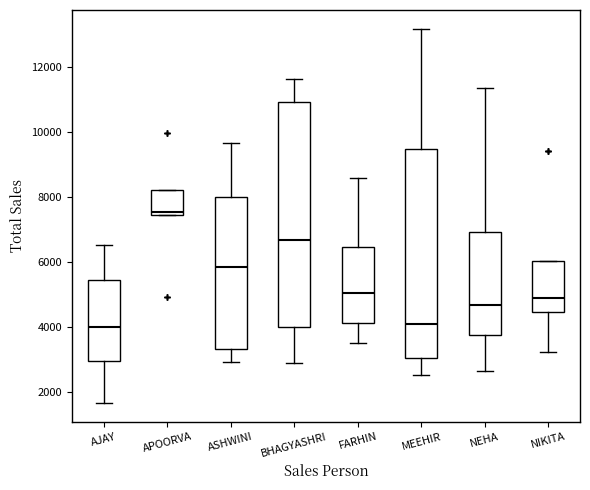

Reading left to right, transcribe this box plot: for each box, give where its median line is, the range the box spans, and where its two whiskers end, as read against the y-axis. The values are not printed on the chart, so give them approximately, as read against the axis.

AJAY: median 4000, box 3000 to 5400, whiskers 1600 to 6600
APOORVA: median 7600, box 7400 to 8200, whiskers 7400 to 8200
ASHWINI: median 5800, box 3400 to 8000, whiskers 3000 to 9600
BHAGYASHRI: median 6600, box 4000 to 11000, whiskers 2800 to 11600
FARHIN: median 5000, box 4200 to 6400, whiskers 3400 to 8600
MEEHIR: median 4000, box 3000 to 9400, whiskers 2600 to 13200
NEHA: median 4600, box 3800 to 7000, whiskers 2600 to 11400
NIKITA: median 4800, box 4400 to 6000, whiskers 3200 to 6000